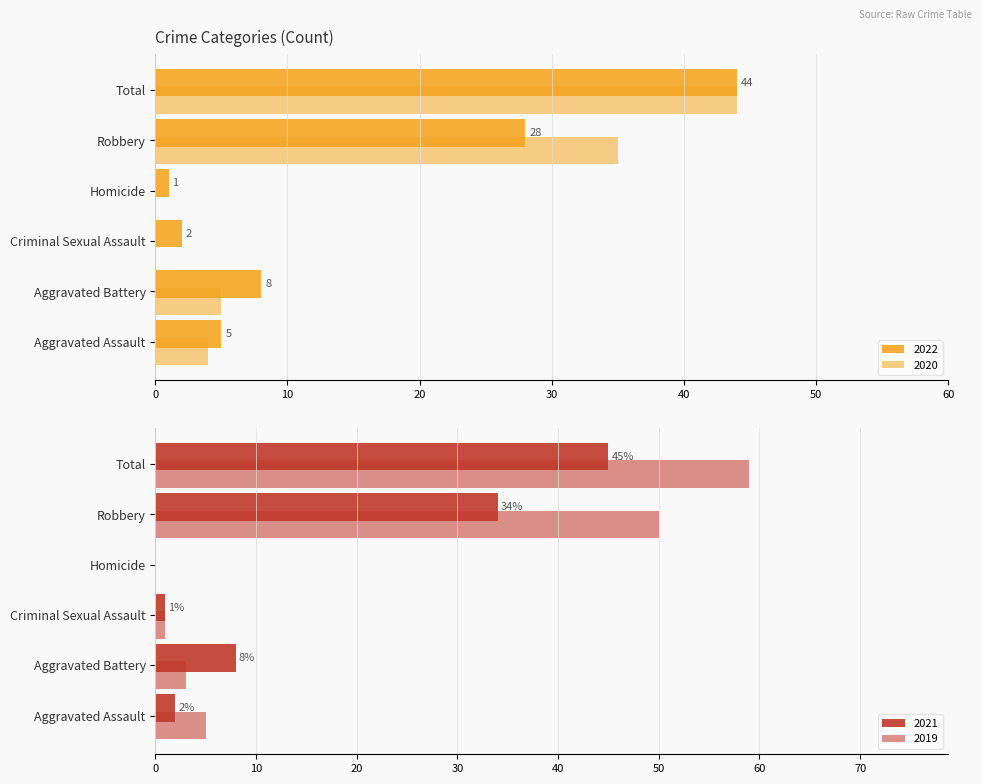

True or false: 2021 has a value of 3 at Aggravated Assault.

False